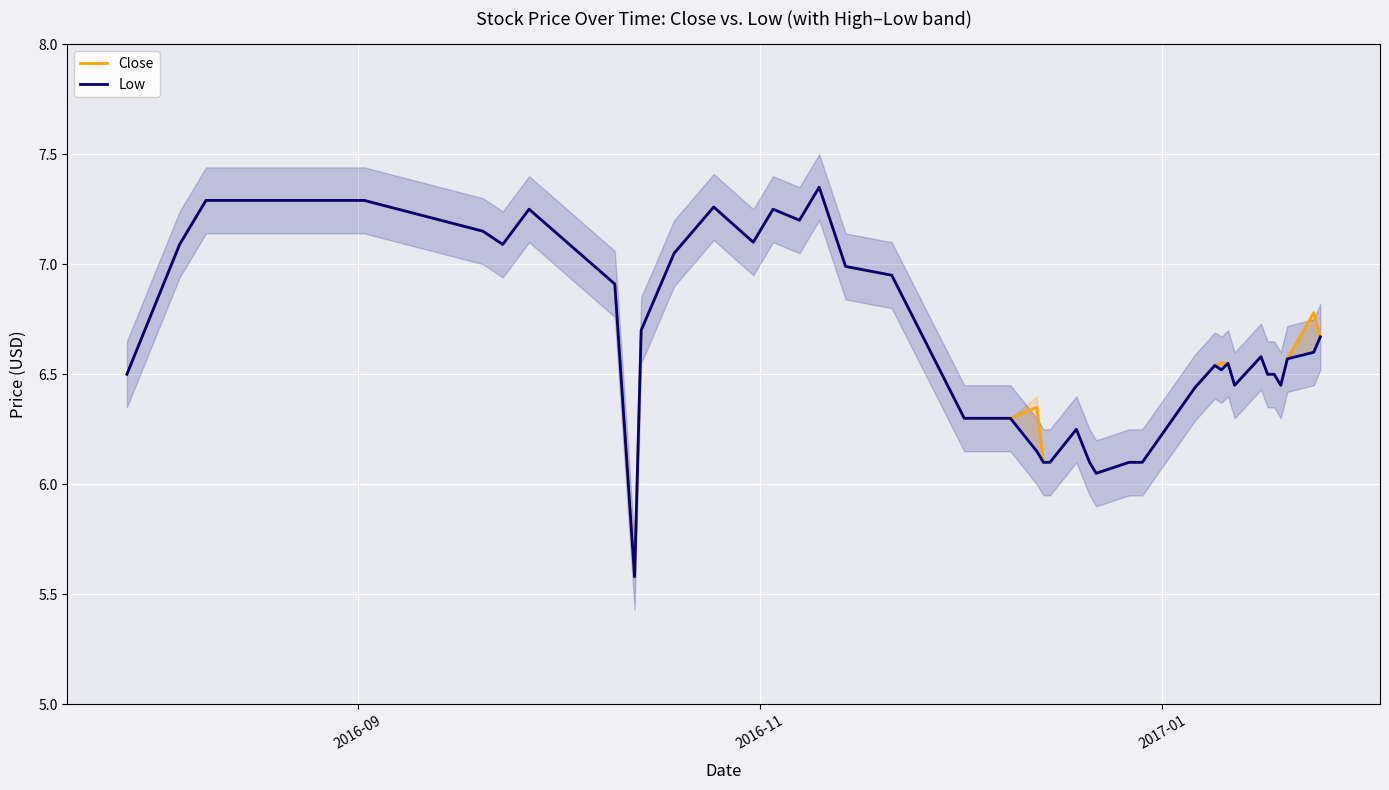

At how many categories does at least one series exceed 6?

39